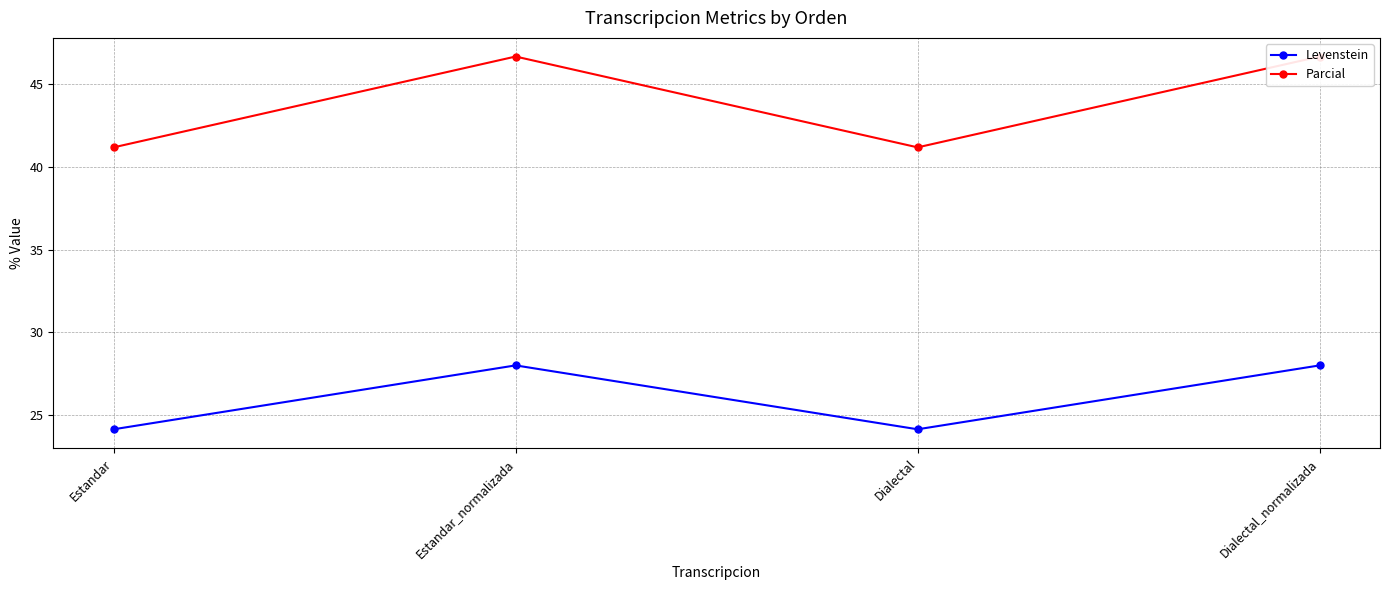

Rank the series at Estandar_normalizada from highest to lowest value.

Parcial, Levenstein